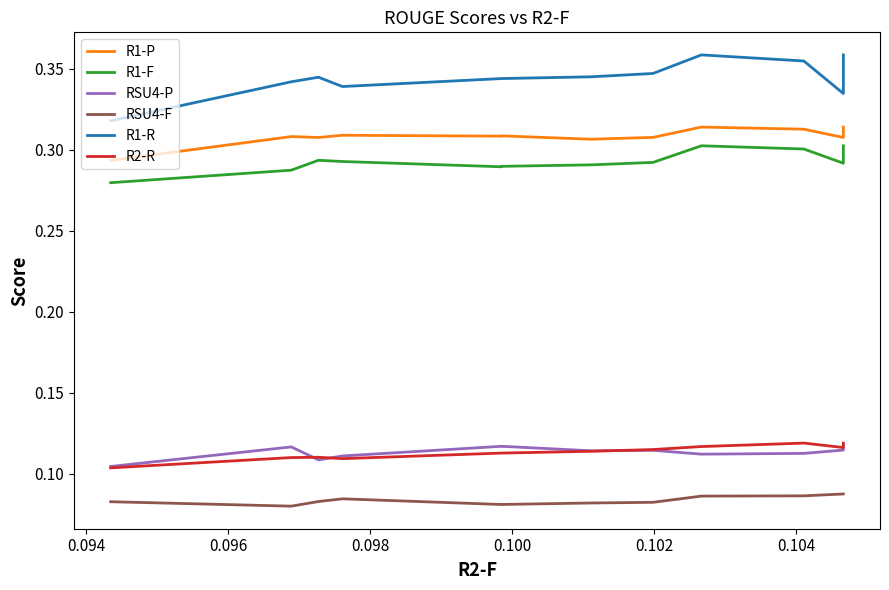

How many lines are shown in the chart?

6